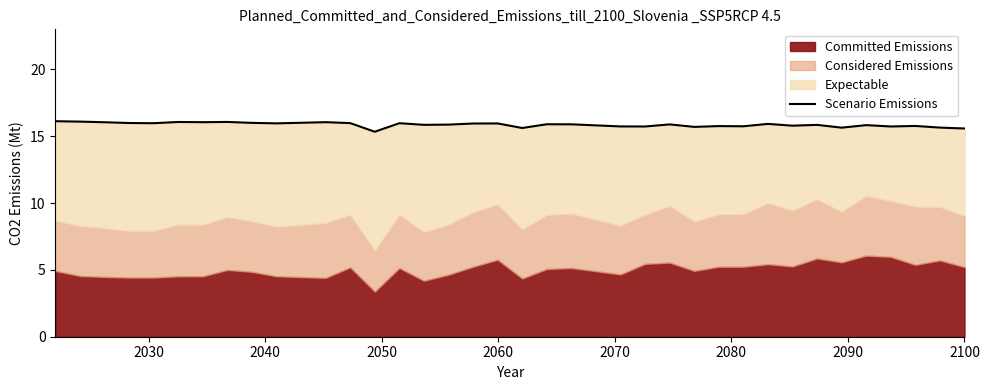

The value at 22 is 25.5. True or false?

False